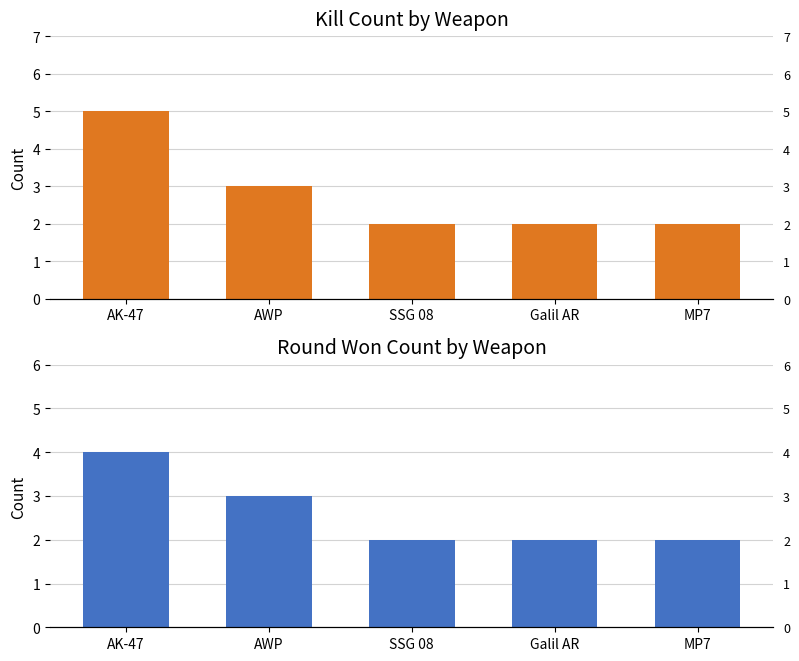

Reading left to right, transcribe all the data shown in this chart.

Kill Count: 5	3	2	2	2
Round Won Count: 4	3	2	2	2